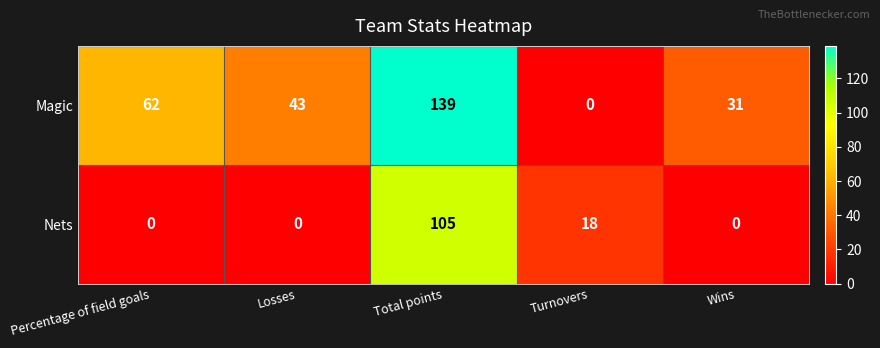

At which category is the sum across all series the highest?

Total points